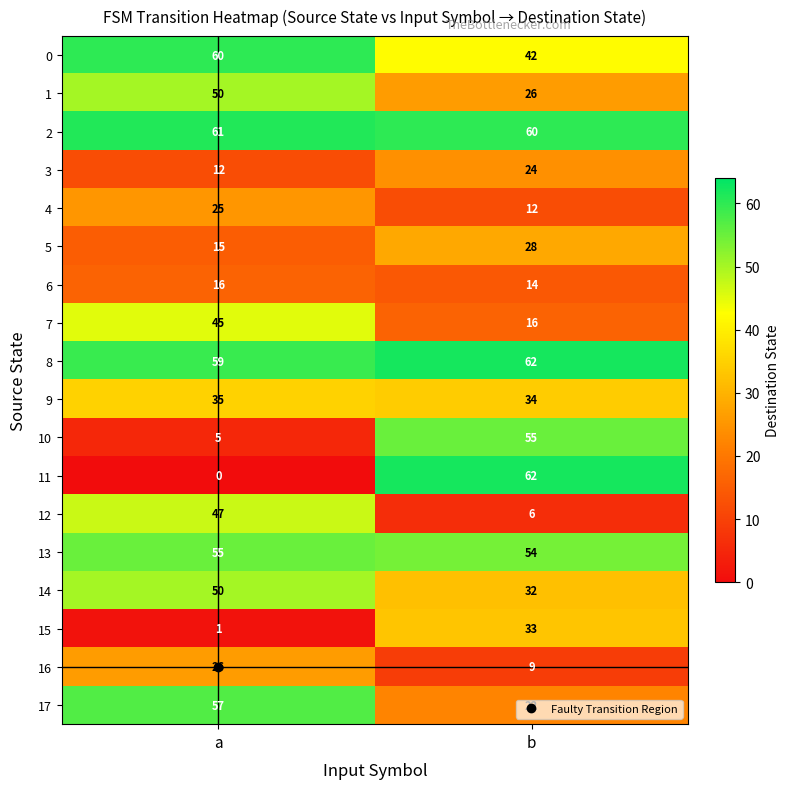

True or false: 12 has a value of 6 at b.

True